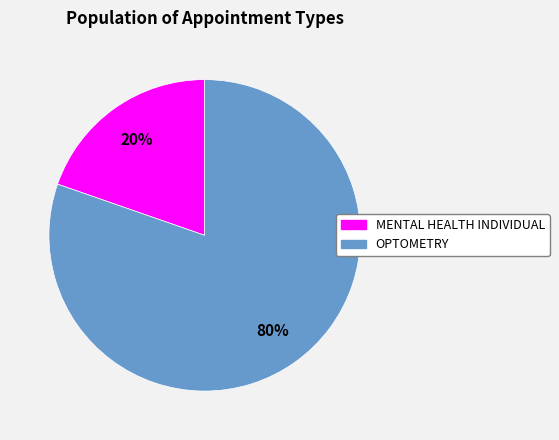

Do OPTOMETRY and MENTAL HEALTH INDIVIDUAL together represent more than half of the pie?

Yes